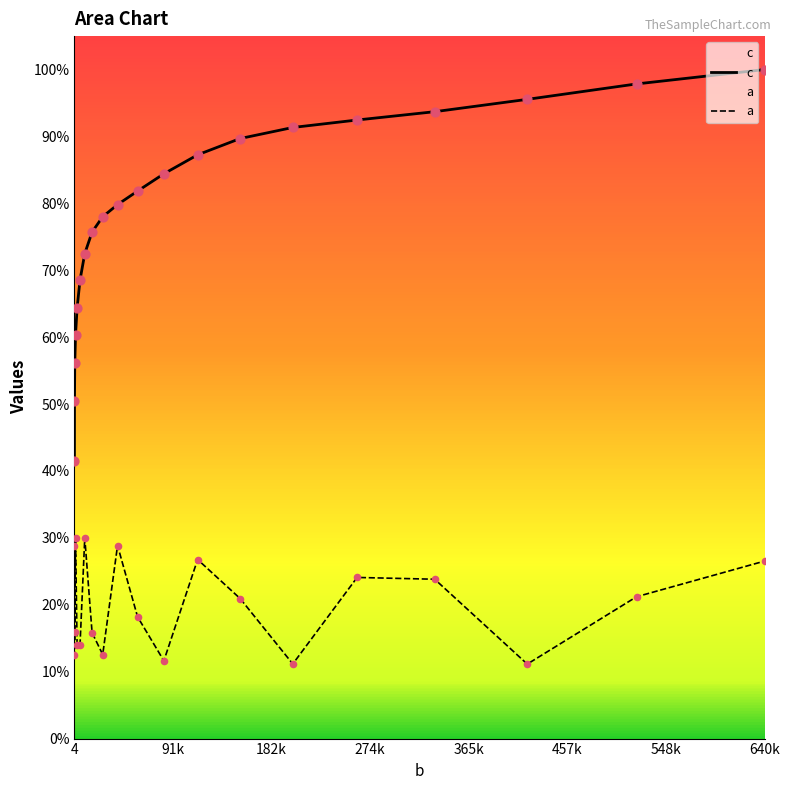

Is the value of c at 11 greater than the value of a at 4?

Yes